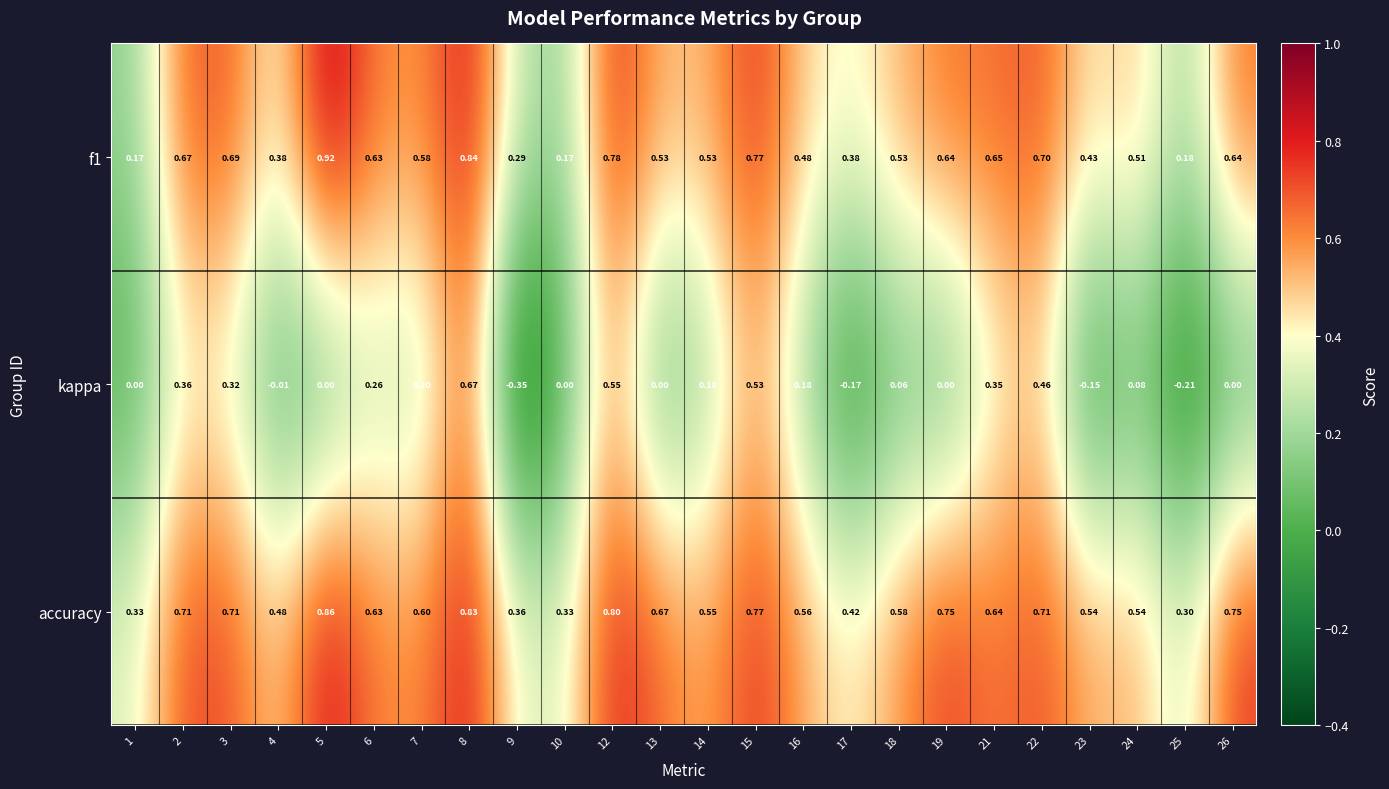

Is the value of accuracy at 26 greater than the value of f1 at 26?

Yes